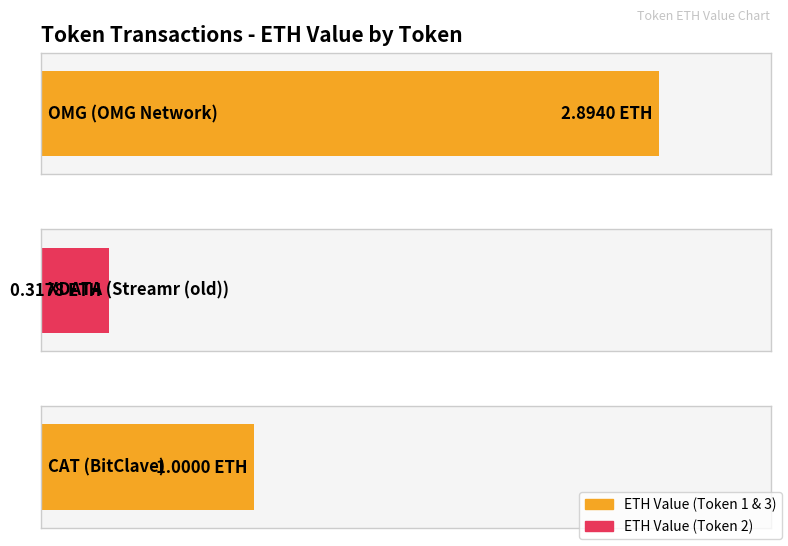

What position from the left is OMG Network?

1